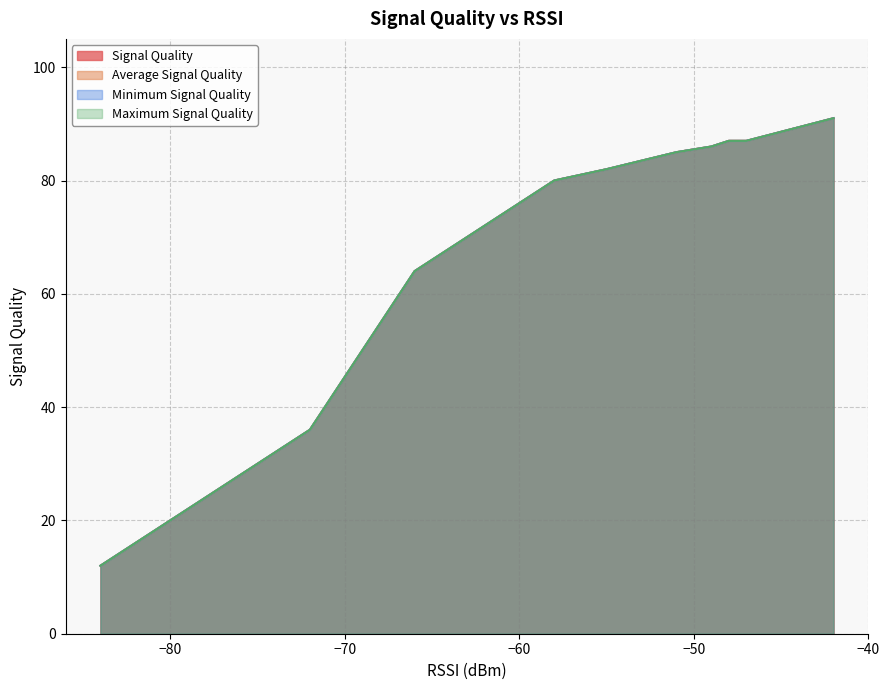

True or false: Average Signal Quality and Signal Quality cross at least once.

False